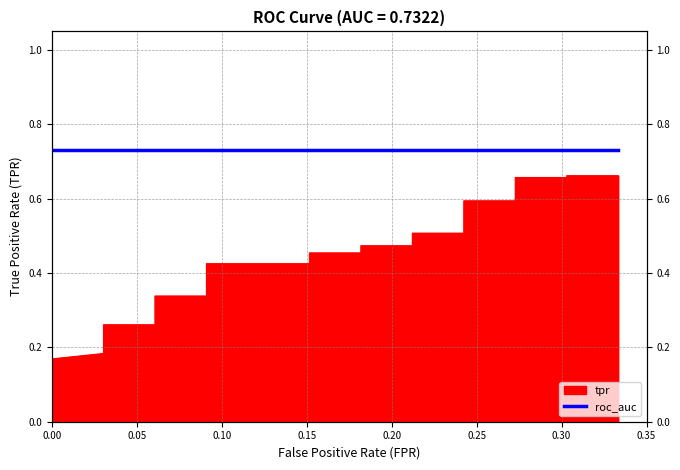

What is the greatest value displayed?

0.7